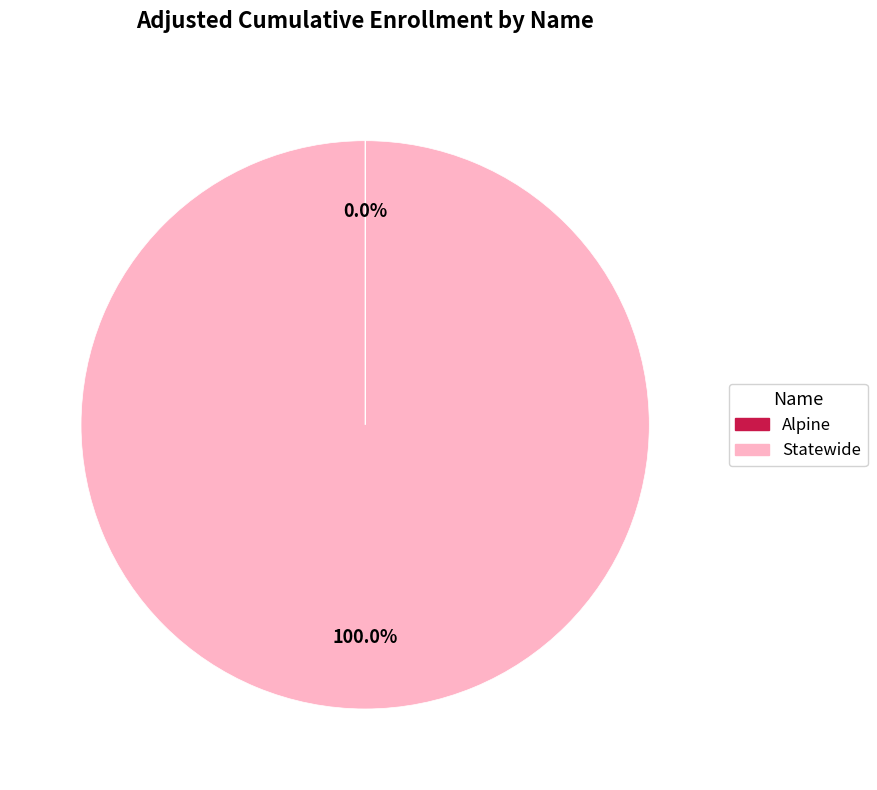

Is Statewide the majority of the pie?

Yes